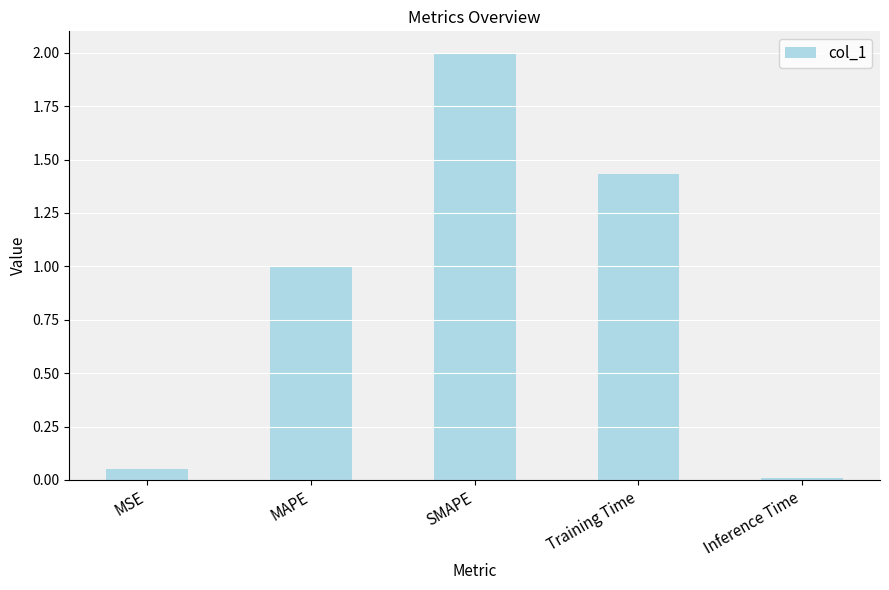

What position from the left is MSE?

1